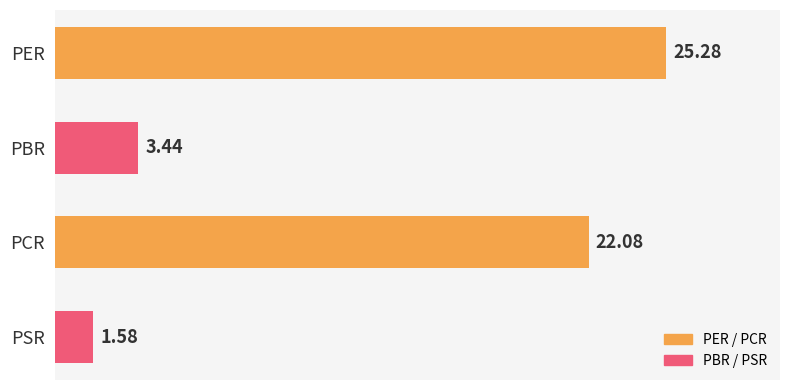

How many distinct data groups are displayed?

1